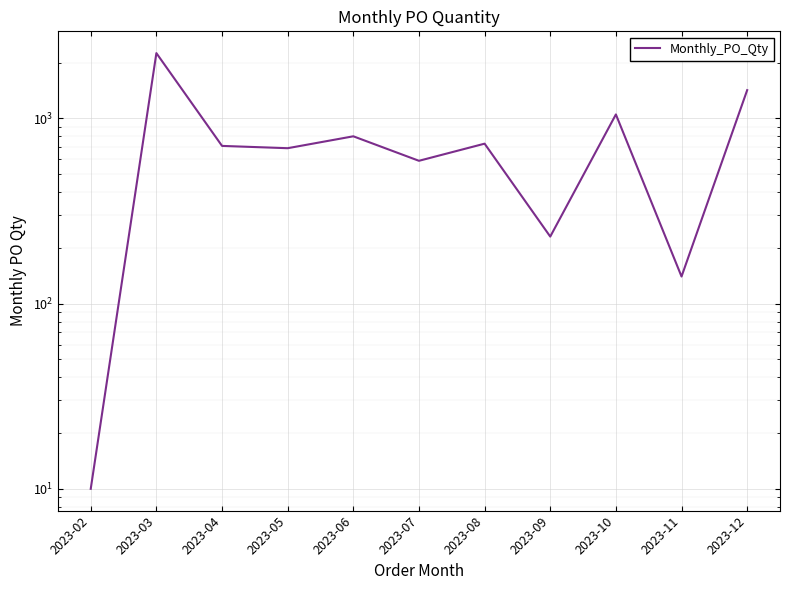

How many series are shown in this chart?

1